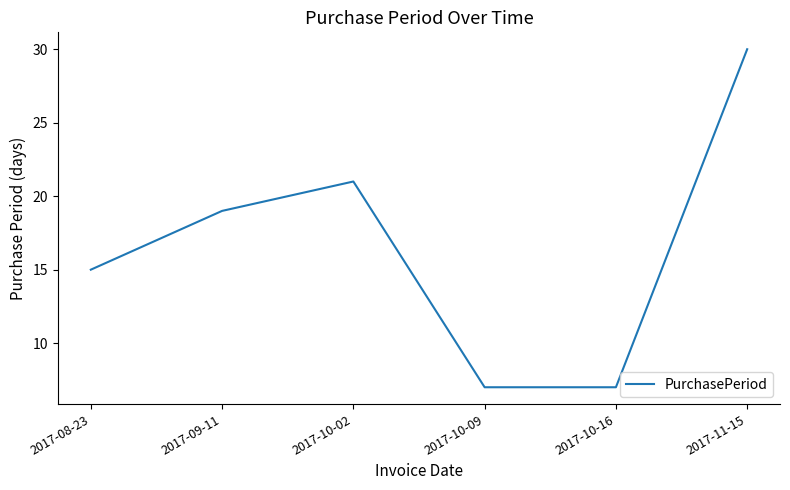

Reading left to right, extract all data points from this chart.

15	19	21	7	7	30